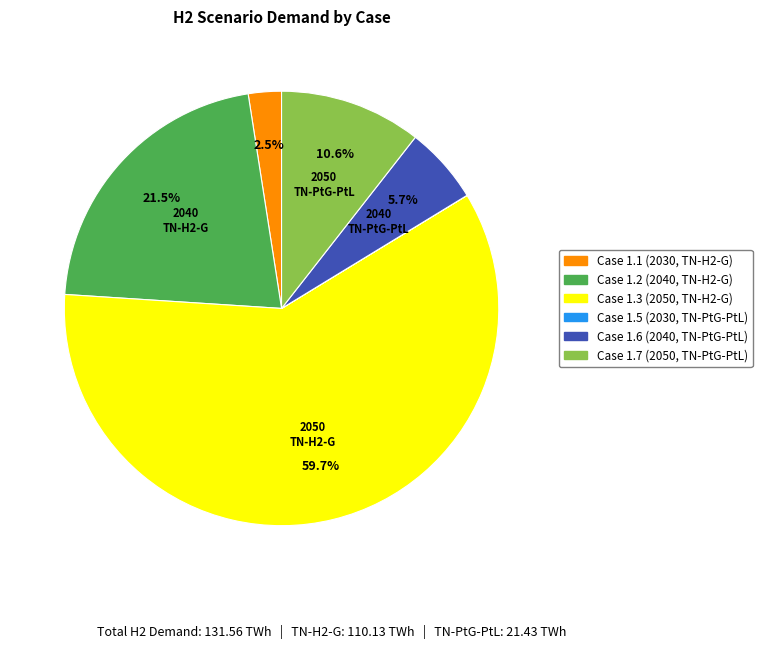

To the nearest percent, what is the difference between the largest and smallest slice percentages?

60%